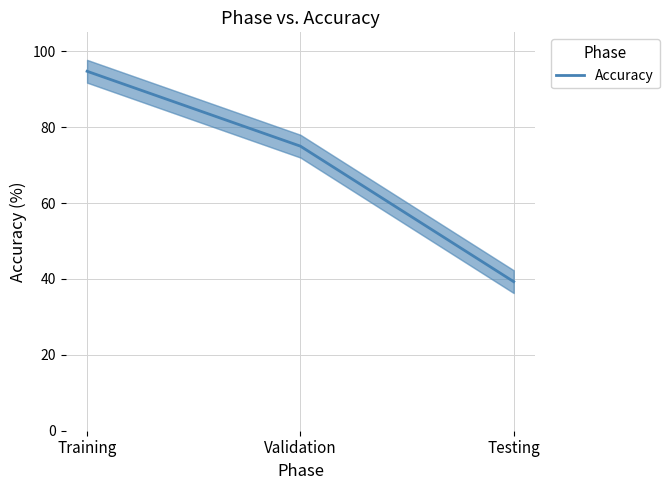

What is the label of the 3rd point from the right?

Training